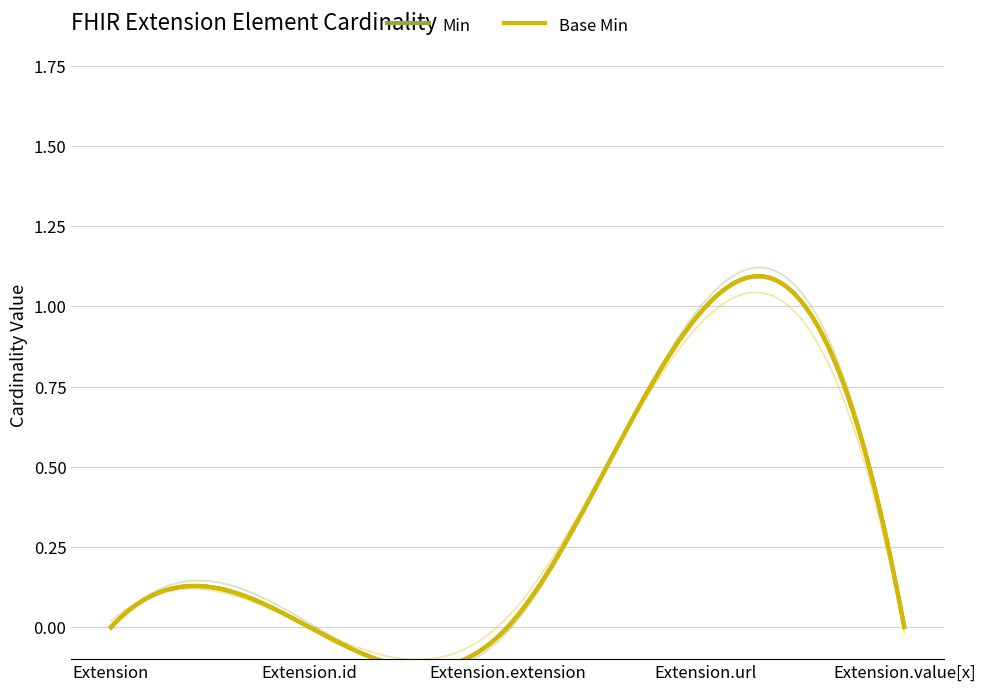

What position from the right is Extension.extension?

3